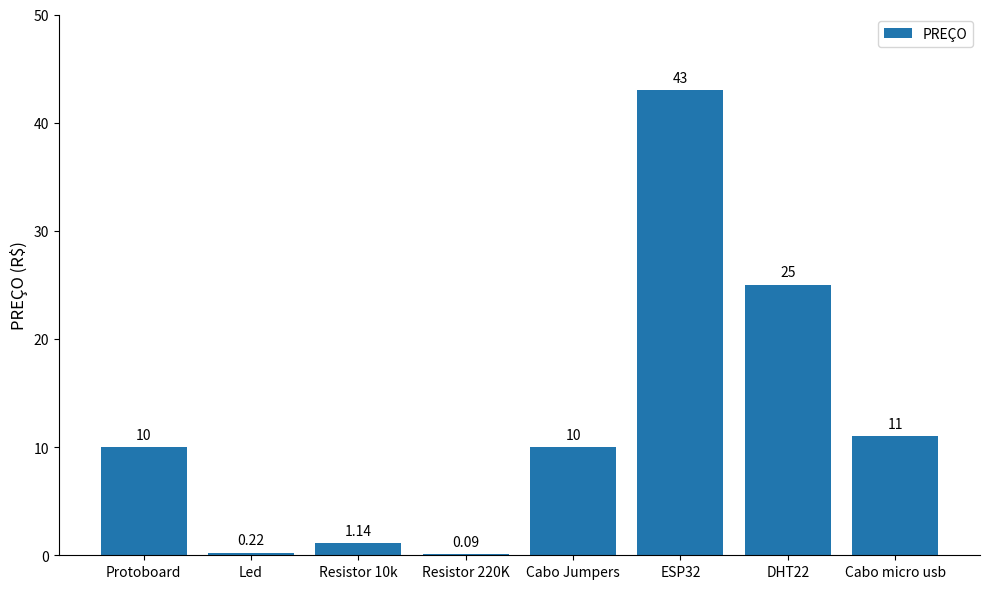

The chart shows a value of 11.0 at Cabo micro usb. True or false?

True